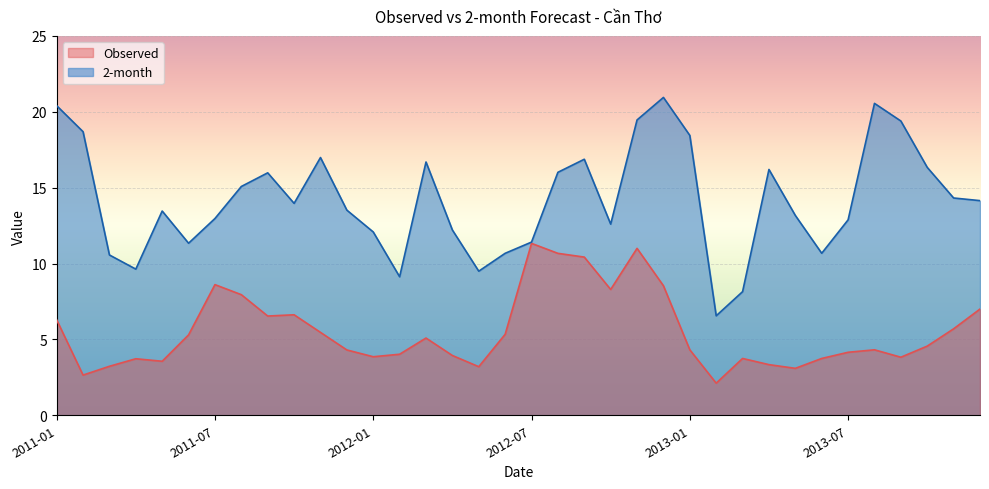

What are all the series names shown in the legend?

Observed, 2-month